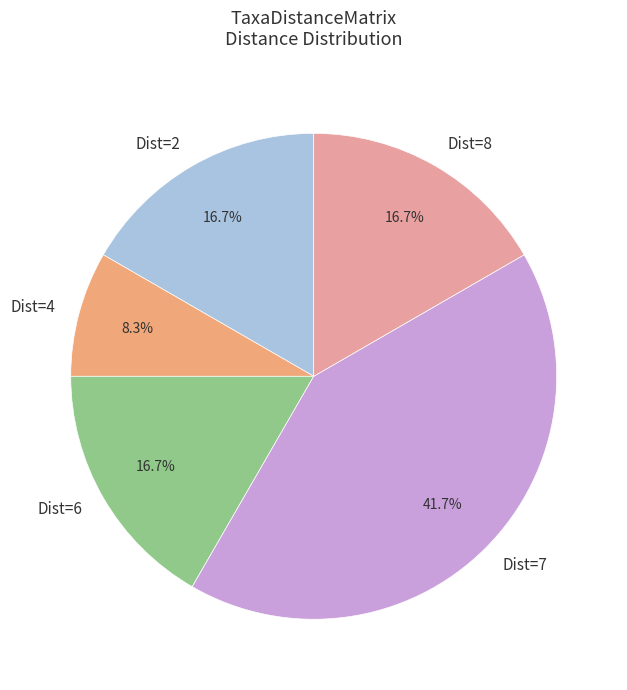

To the nearest percent, what is the difference between the largest and smallest slice percentages?

33%